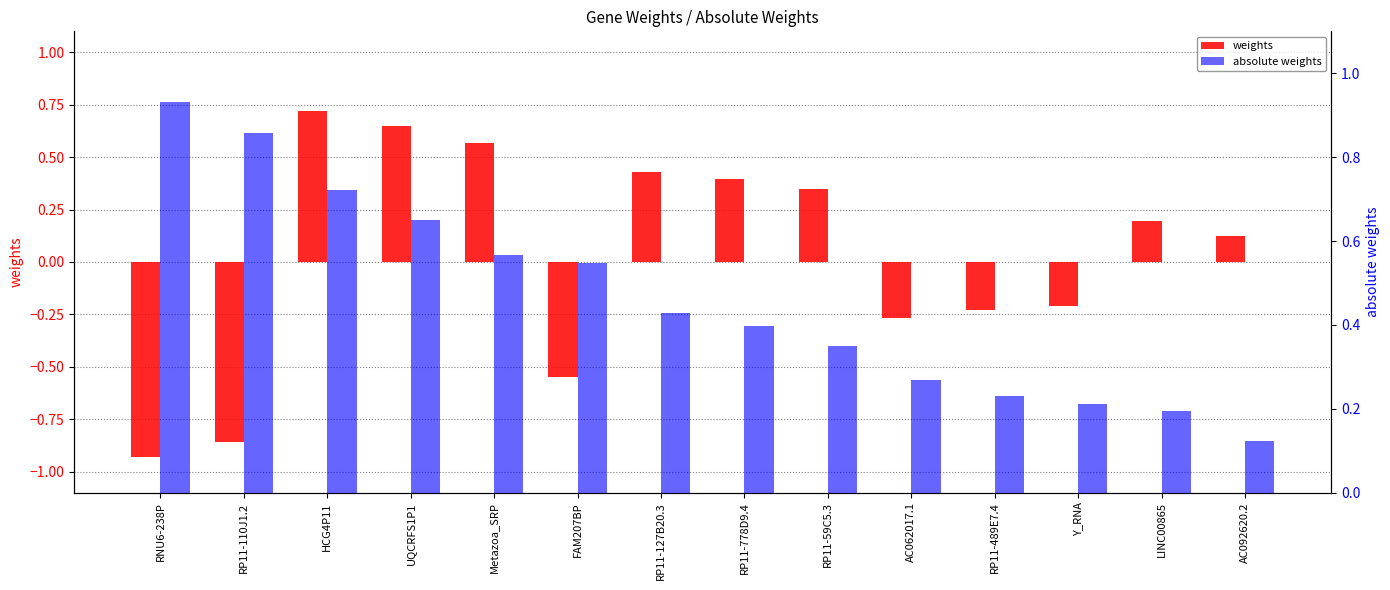

Is the value of absolute weights at LINC00865 greater than the value of weights at FAM207BP?

Yes